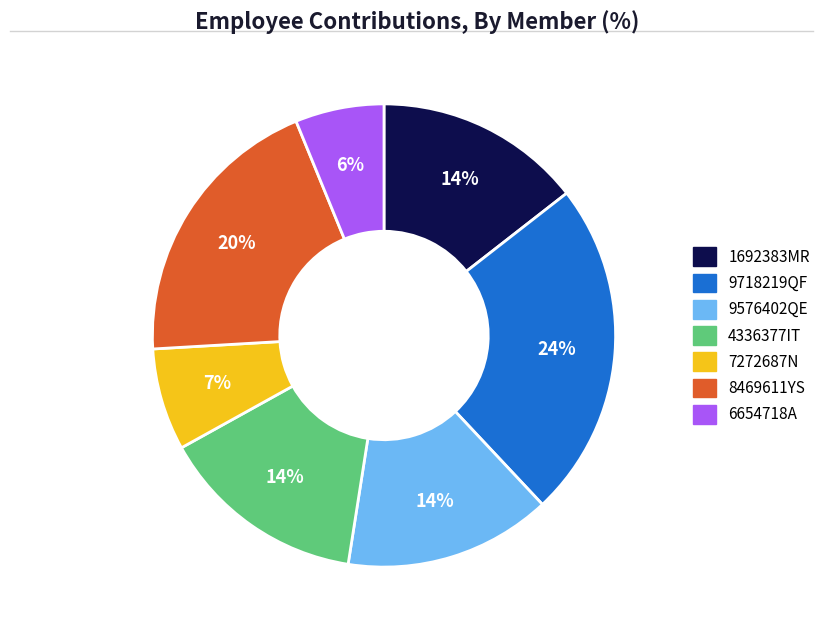

True or false: 4336377IT accounts for 14% of the total.

True